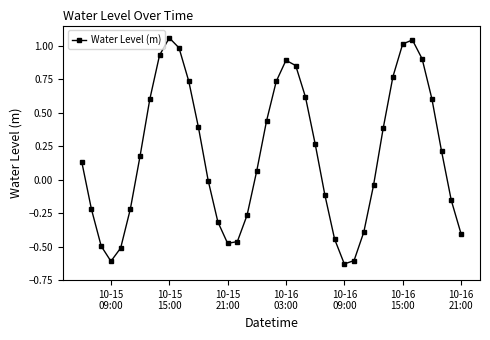

How many interior local valleys (lower than both neighbors) does the data have?

3